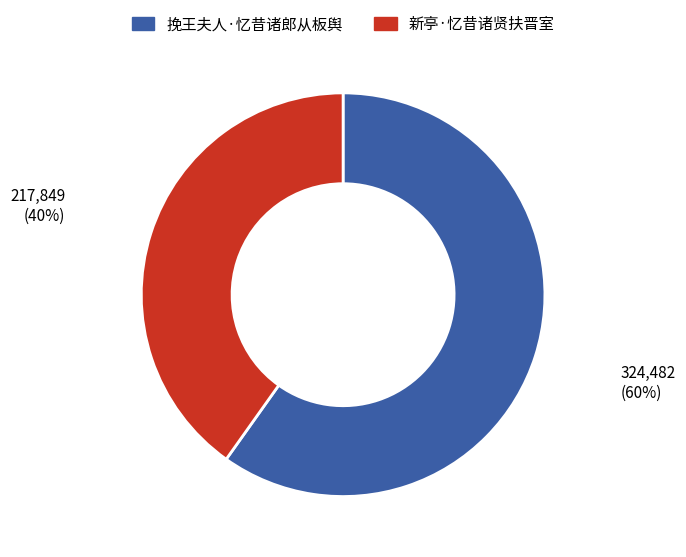

True or false: 新亭·忆昔诸贤扶晋室 accounts for 28% of the total.

False